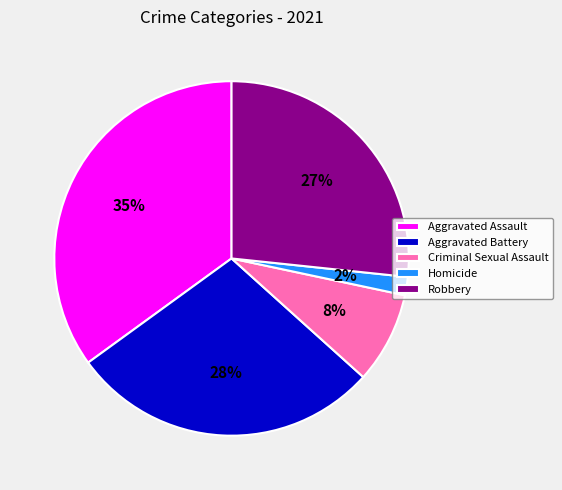

Count the number of slices in the pie.

5